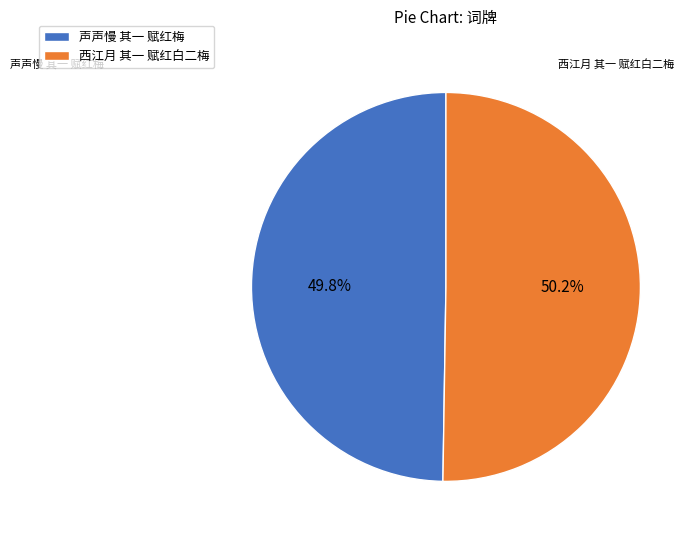

Is there any slice that represents more than half of the pie?

Yes